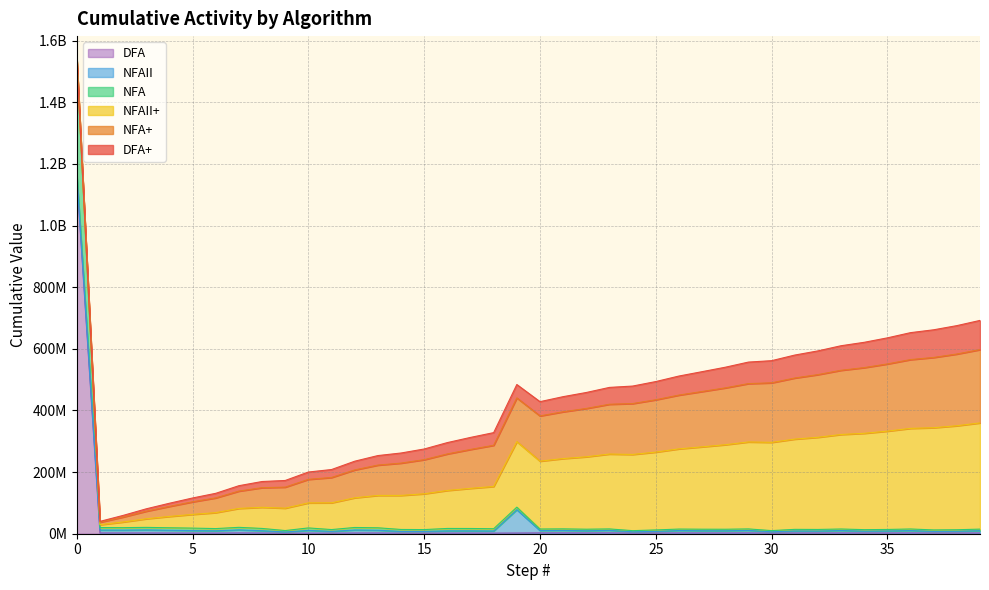

What are all the series names shown in the legend?

DFA, NFAII, NFA, NFAII+, NFA+, DFA+